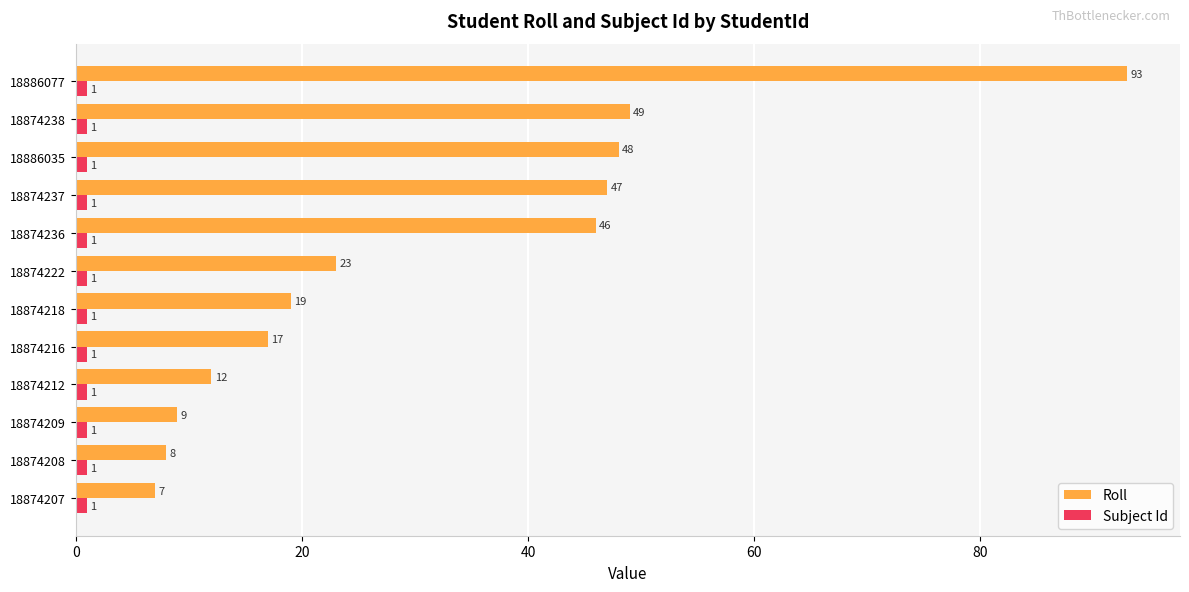

What is the maximum value shown in the chart?

93